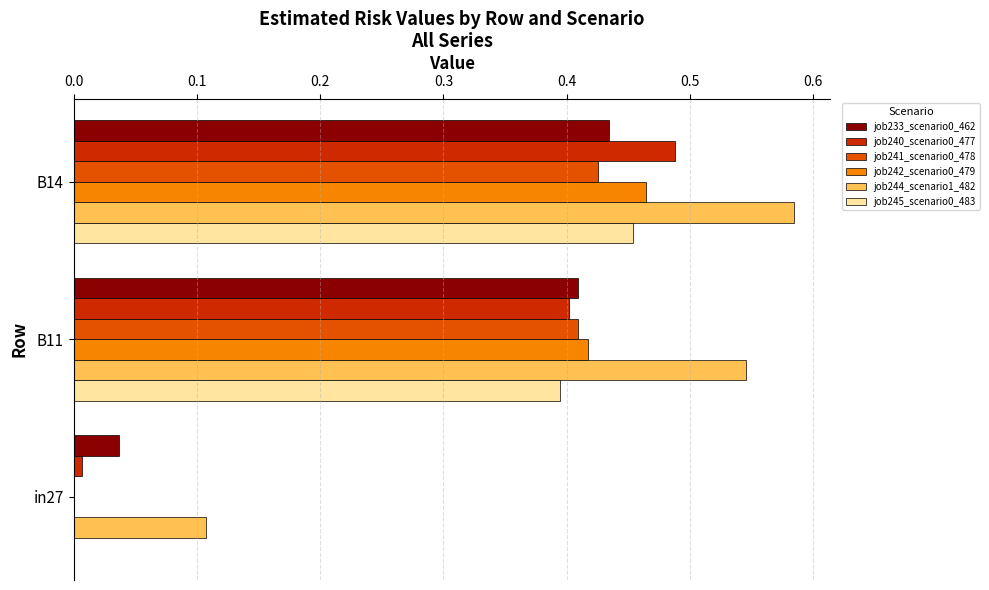

Which category has the highest value across all series?

B14